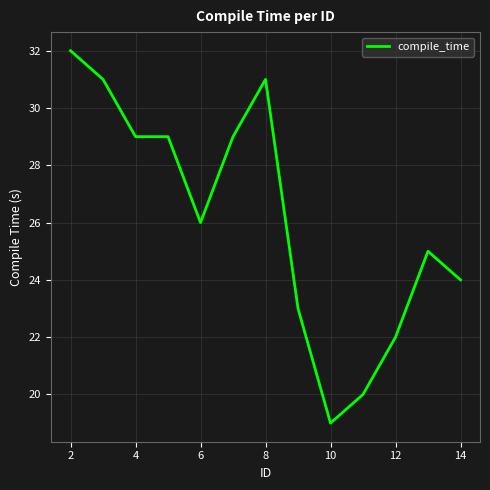

What is the difference between the maximum and minimum values?

13